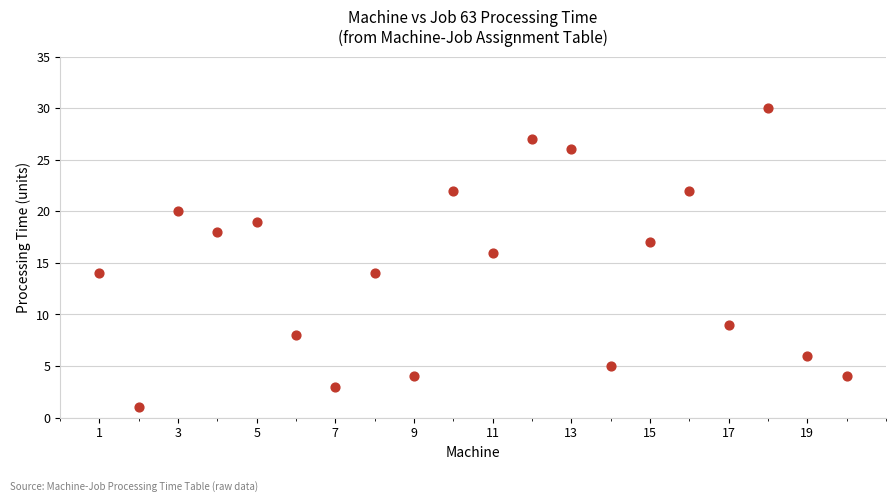

What is the range of Y values (max minus min)?

29